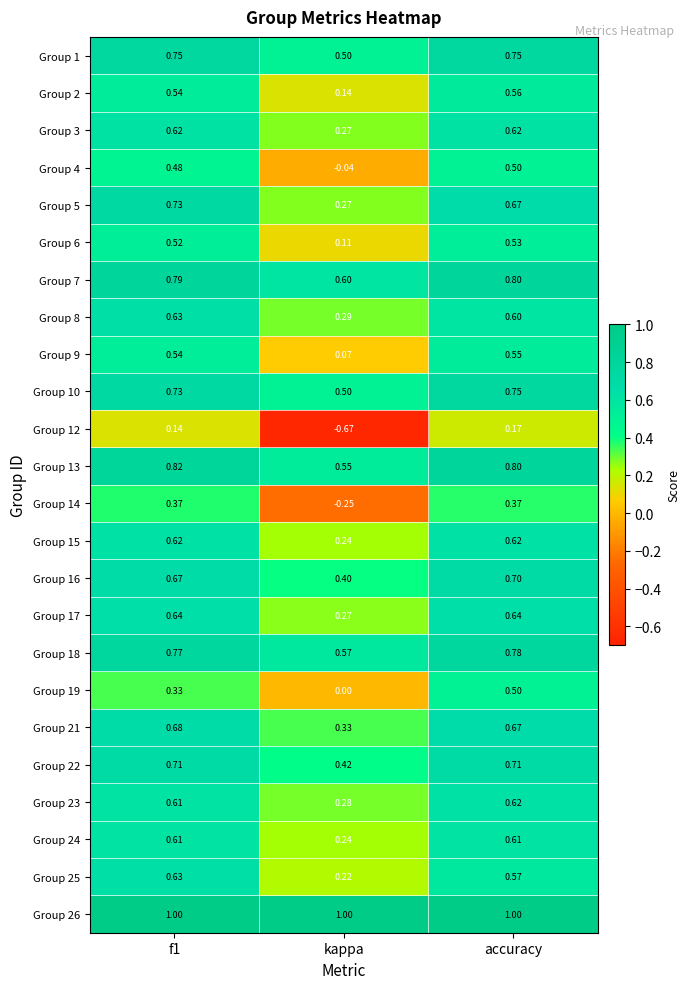

Is the value of Group 16 at accuracy greater than the value of Group 7 at kappa?

Yes